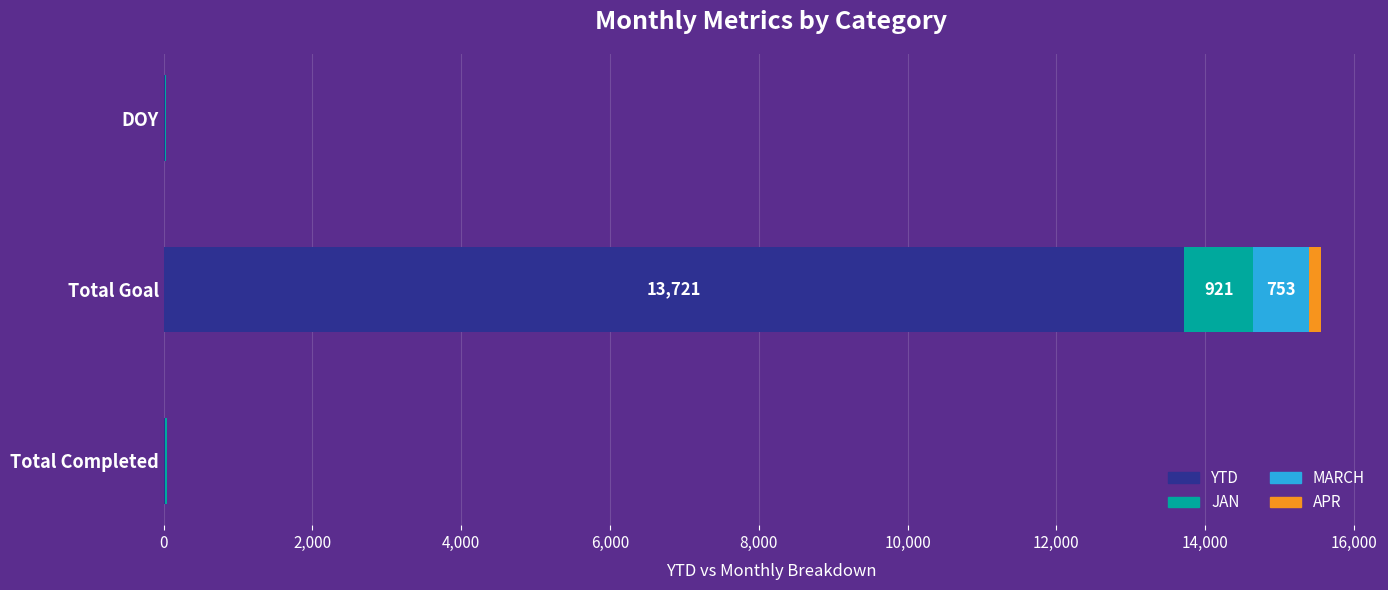

At which category is the sum across all series the highest?

Total Goal